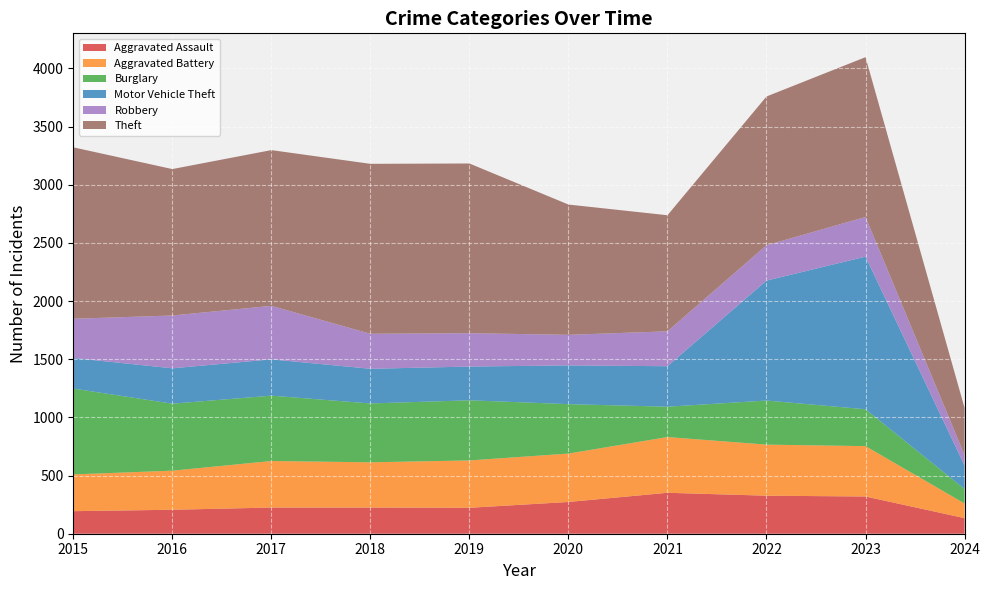

Reading left to right, transcribe all the data shown in this chart.

Aggravated Assault: 2015=194	2016=206	2017=225	2018=225	2019=223	2020=273	2021=352	2022=327	2023=320	2024=134
Aggravated Battery: 2015=316	2016=336	2017=400	2018=389	2019=407	2020=416	2021=479	2022=439	2023=433	2024=126
Burglary: 2015=738	2016=576	2017=562	2018=506	2019=517	2020=425	2021=261	2022=379	2023=317	2024=124
Motor Vehicle Theft: 2015=263	2016=304	2017=312	2018=298	2019=290	2020=333	2021=348	2022=1031	2023=1312	2024=202
Robbery: 2015=337	2016=454	2017=460	2018=301	2019=287	2020=263	2021=300	2022=304	2023=341	2024=90
Theft: 2015=1474	2016=1259	2017=1339	2018=1461	2019=1459	2020=1120	2021=998	2022=1279	2023=1374	2024=406